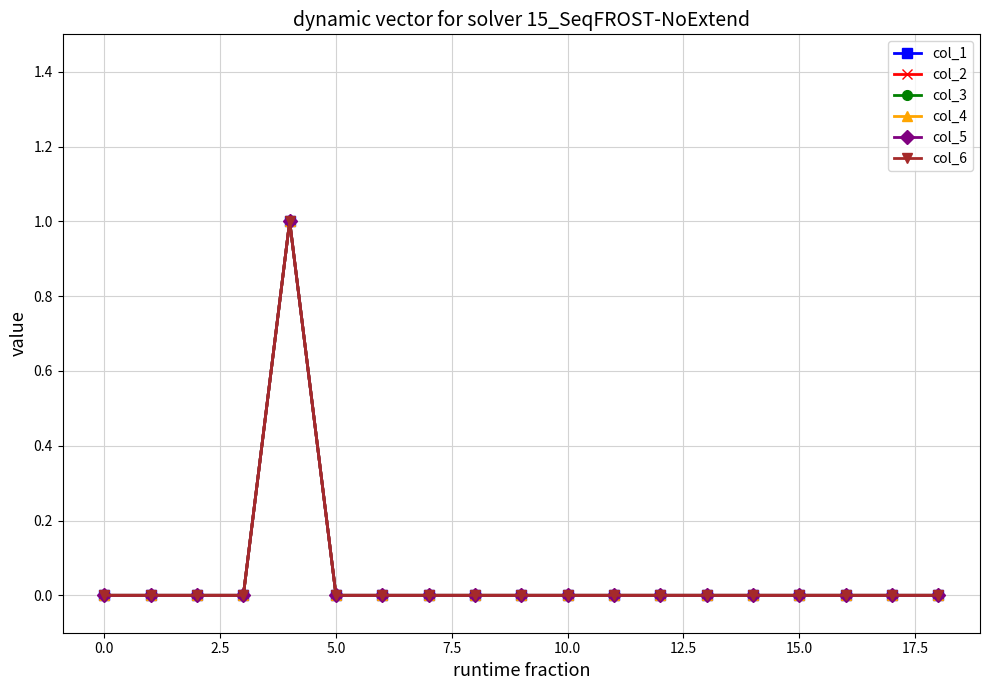

Does the chart have visible grid lines?

Yes